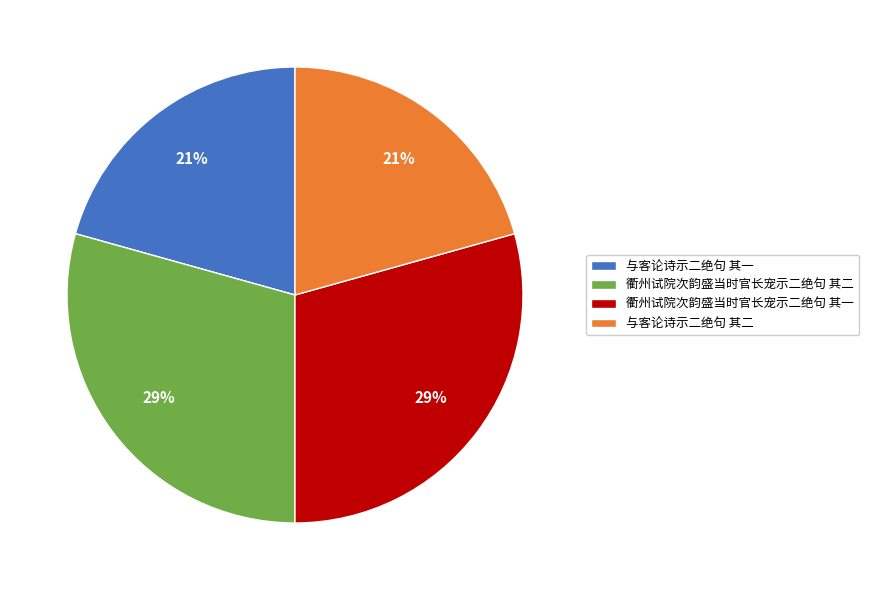

What percentage is the 衢州试院次韵盛当时官长宠示二绝句 其二 slice, to the nearest percent?

29%